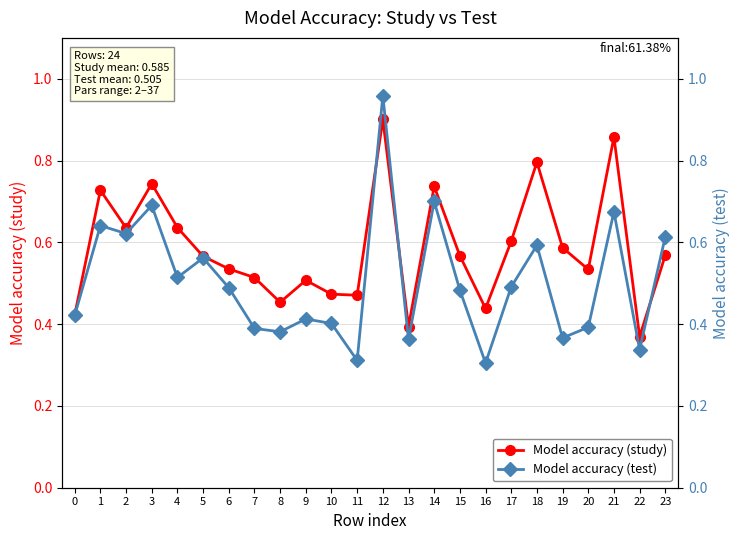

Reading left to right, list all the values displayed in this chart.

Model accuracy (study): 0=0.4	1=0.7	2=0.6	3=0.7	4=0.6	5=0.6	6=0.5	7=0.5	8=0.5	9=0.5	10=0.5	11=0.5	12=0.9	13=0.4	14=0.7	15=0.6	16=0.4	17=0.6	18=0.8	19=0.6	20=0.5	21=0.9	22=0.4	23=0.6
Model accuracy (test): 0=0.4	1=0.6	2=0.6	3=0.7	4=0.5	5=0.6	6=0.5	7=0.4	8=0.4	9=0.4	10=0.4	11=0.3	12=1.0	13=0.4	14=0.7	15=0.5	16=0.3	17=0.5	18=0.6	19=0.4	20=0.4	21=0.7	22=0.3	23=0.6